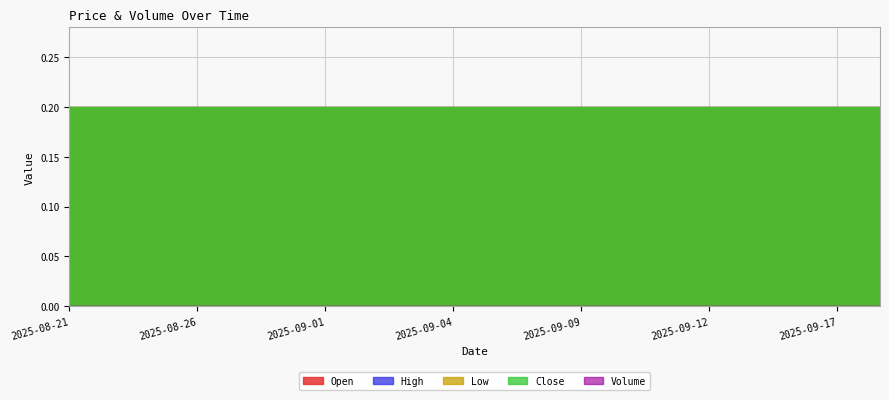

What position from the left is 2025-08-21?

1